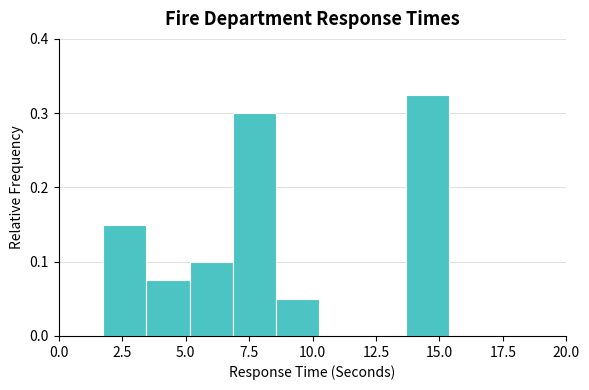

Around what value on the x-axis is the tallest bar? Give the approximate position of its centre, as read against the axis.

14.5